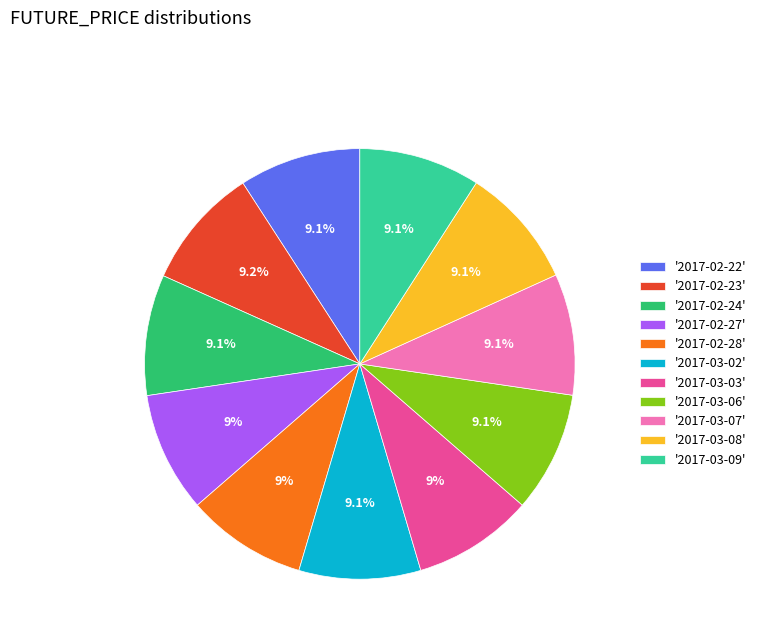

How many slices are in this pie chart?

11